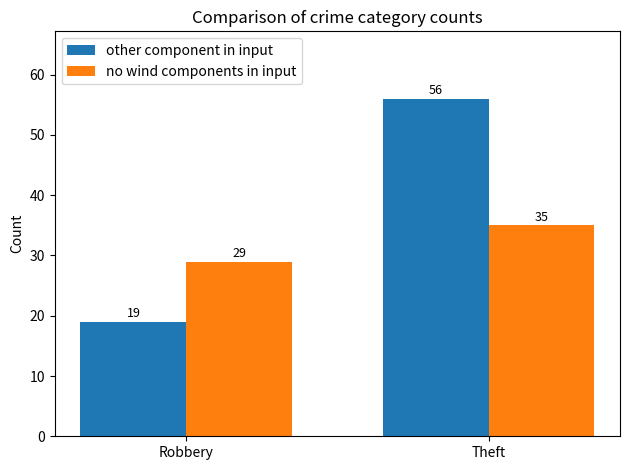

How many bars are there in total?

4